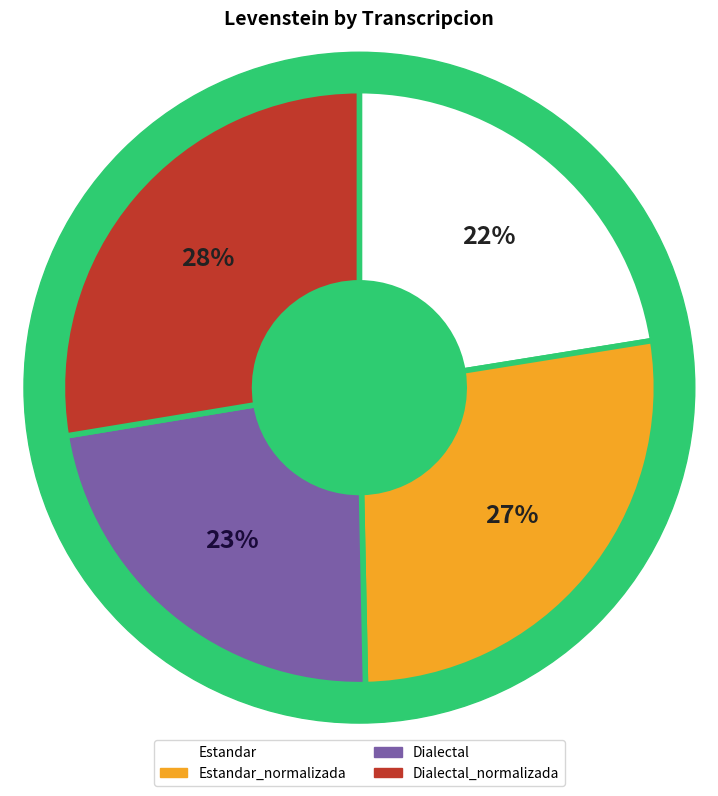

To the nearest percent, what is the average slice percentage?

25%